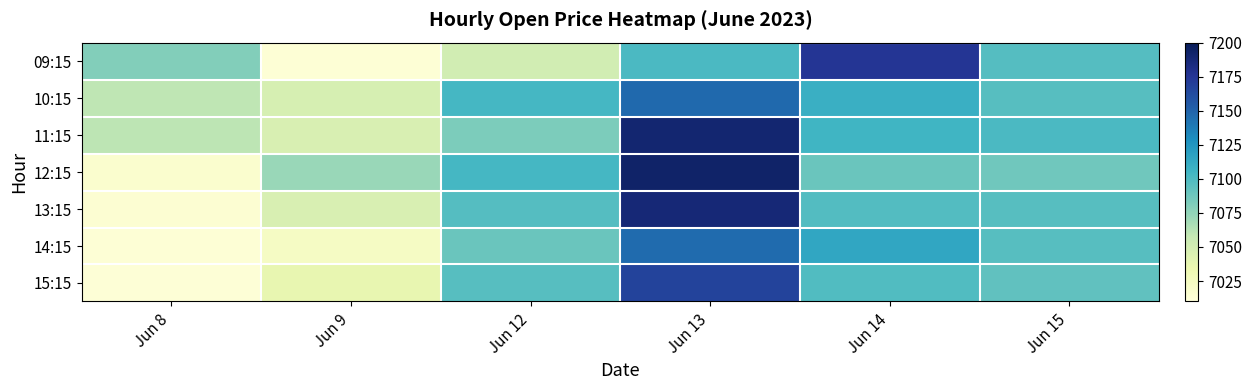

Reading left to right, extract all data points from this chart.

09:15: Jun 8=7080.1	Jun 9=7012.8	Jun 12=7051.0	Jun 13=7101.0	Jun 14=7175.0	Jun 15=7096.9
10:15: Jun 8=7059.8	Jun 9=7048.0	Jun 12=7103.5	Jun 13=7147.0	Jun 14=7109.5	Jun 15=7096.6
11:15: Jun 8=7061.0	Jun 9=7047.0	Jun 12=7082.0	Jun 13=7189.9	Jun 14=7105.0	Jun 15=7101.1
12:15: Jun 8=7016.0	Jun 9=7073.0	Jun 12=7103.2	Jun 13=7193.0	Jun 14=7089.0	Jun 15=7086.8
13:15: Jun 8=7014.2	Jun 9=7047.0	Jun 12=7097.0	Jun 13=7187.6	Jun 14=7098.0	Jun 15=7096.1
14:15: Jun 8=7012.7	Jun 9=7022.5	Jun 12=7089.1	Jun 13=7146.1	Jun 14=7115.1	Jun 15=7096.1
15:15: Jun 8=7012.0	Jun 9=7037.0	Jun 12=7096.1	Jun 13=7167.1	Jun 14=7099.0	Jun 15=7093.0